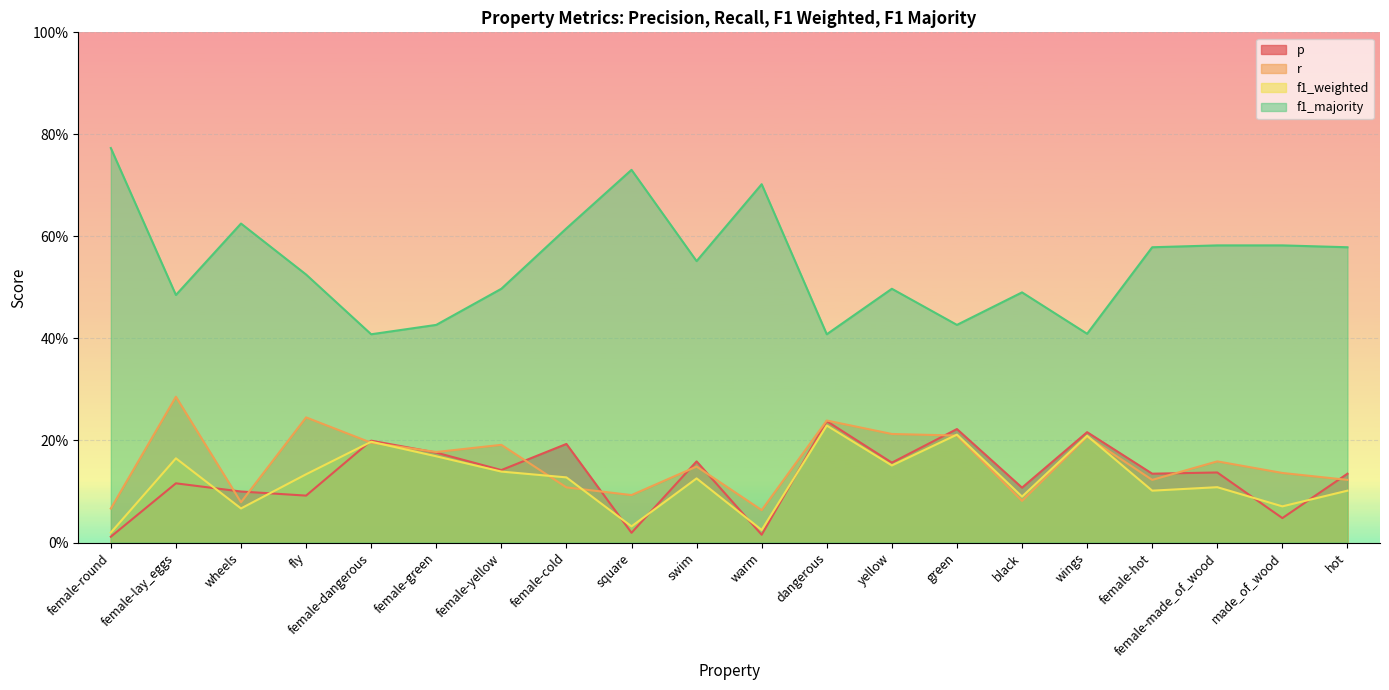

How many intersections are there between f1_weighted and p?

9